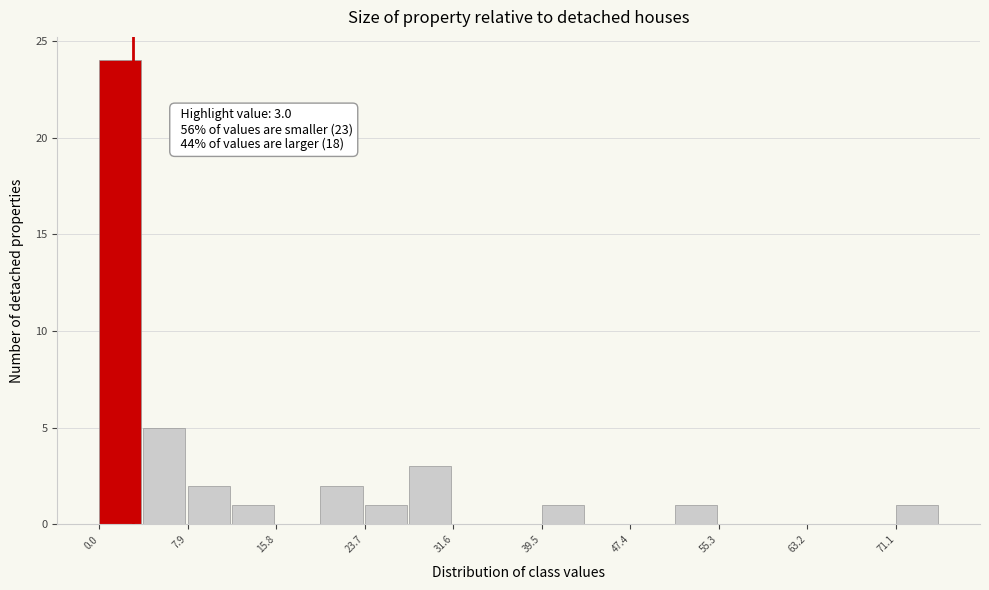

Around what value on the x-axis is the tallest bar? Give the approximate position of its centre, as read against the axis.

2